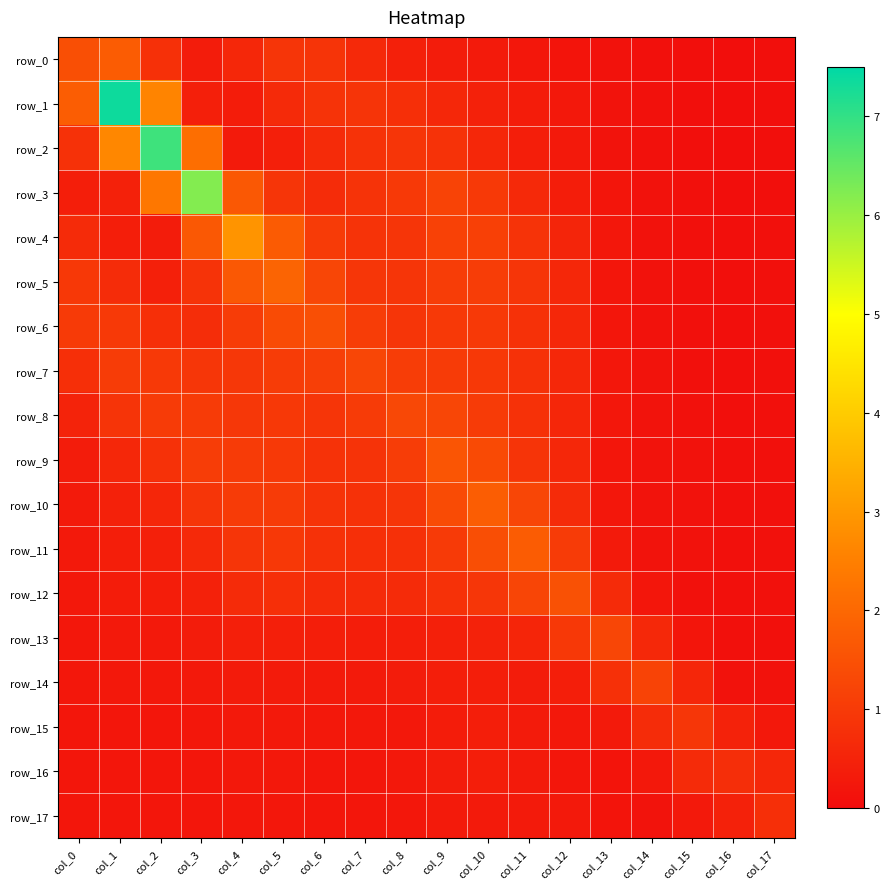

List the series in order of their peak value, highest first.

row_1, row_2, row_3, row_4, row_5, row_10, row_0, row_11, row_9, row_12, row_6, row_8, row_7, row_13, row_14, row_15, row_17, row_16